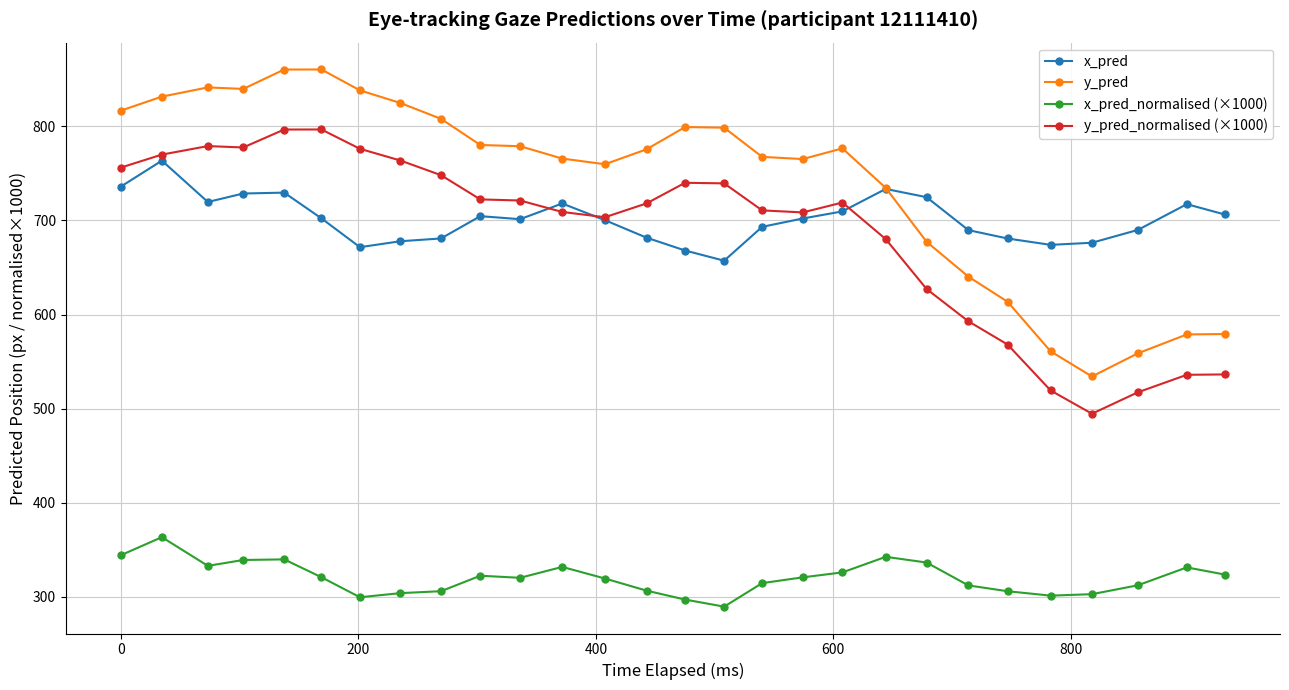

What is the value of the y_pred_normalised (×1000) point at the 6th from the left?

796.6